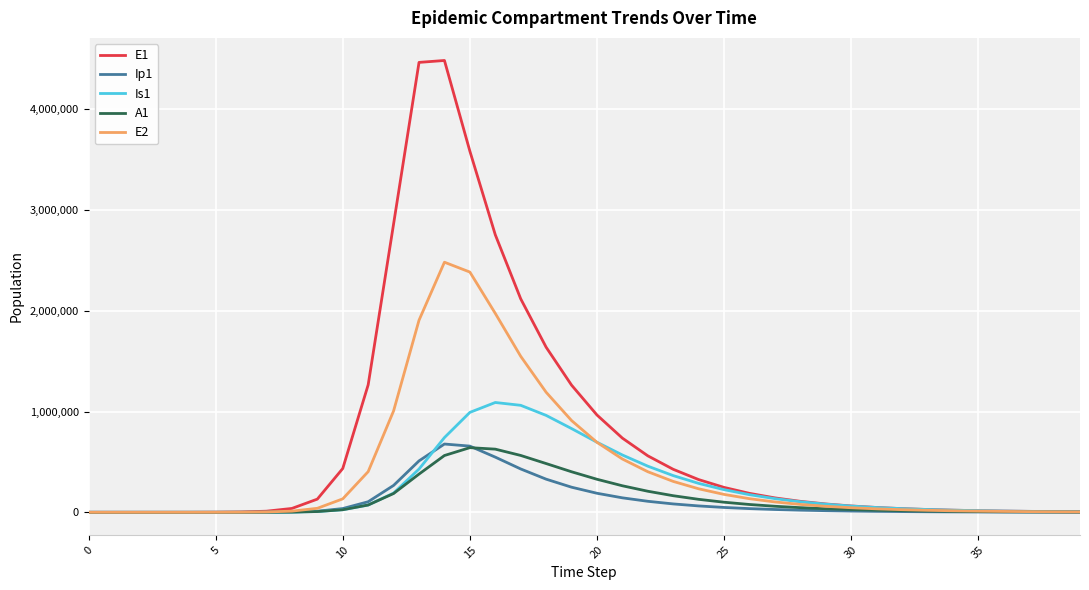

Which series has the widest spread of values?

E1